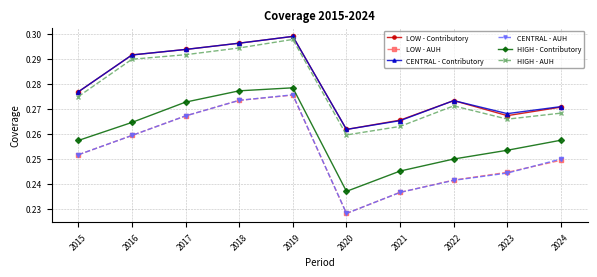

What are all the series names shown in the legend?

LOW - Contributory, LOW - AUH, CENTRAL - Contributory, CENTRAL - AUH, HIGH - Contributory, HIGH - AUH